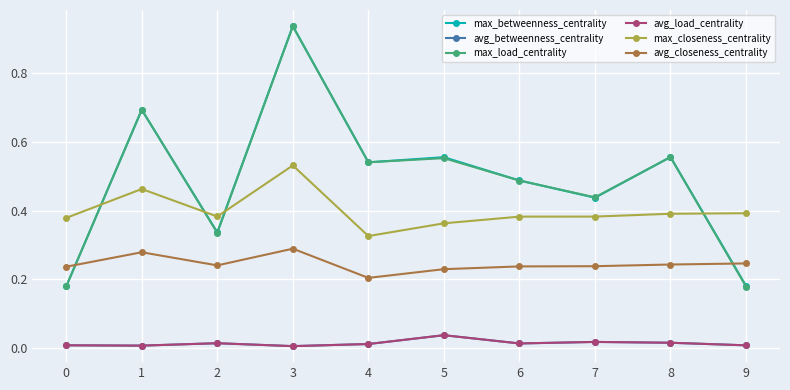

How many lines are shown in the chart?

6